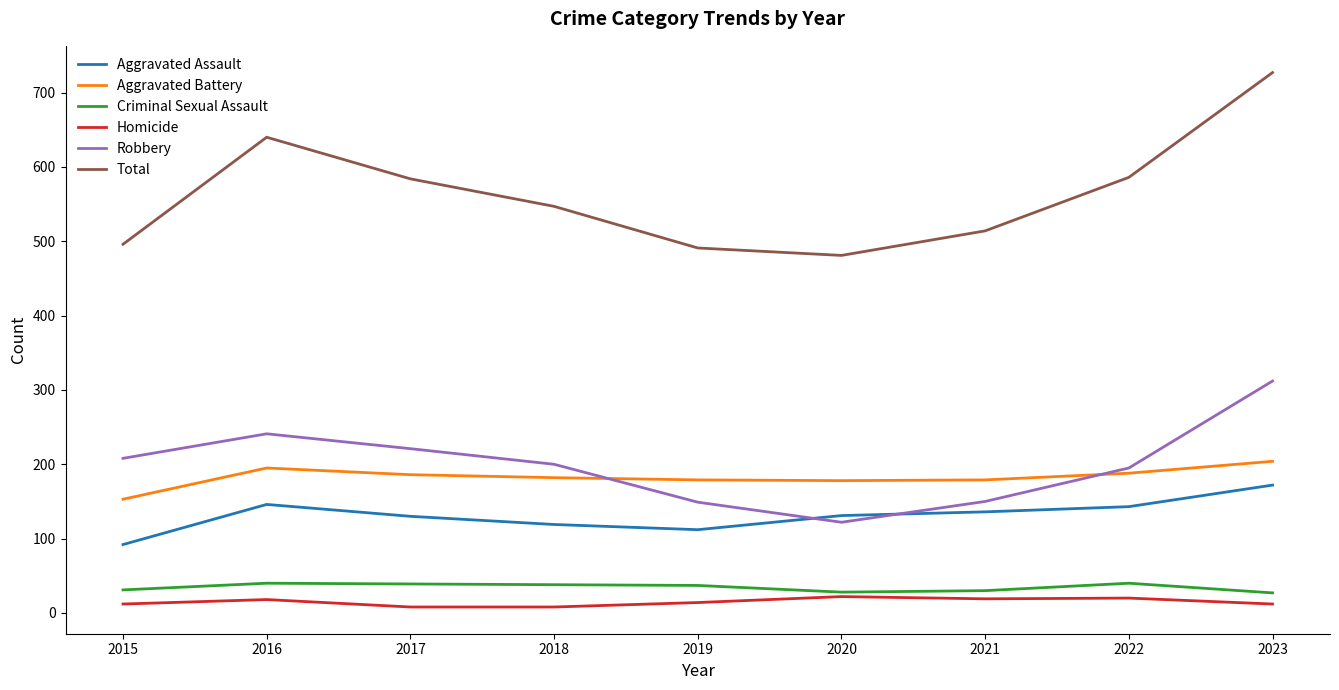

What value does the Homicide series have at 2022?

20